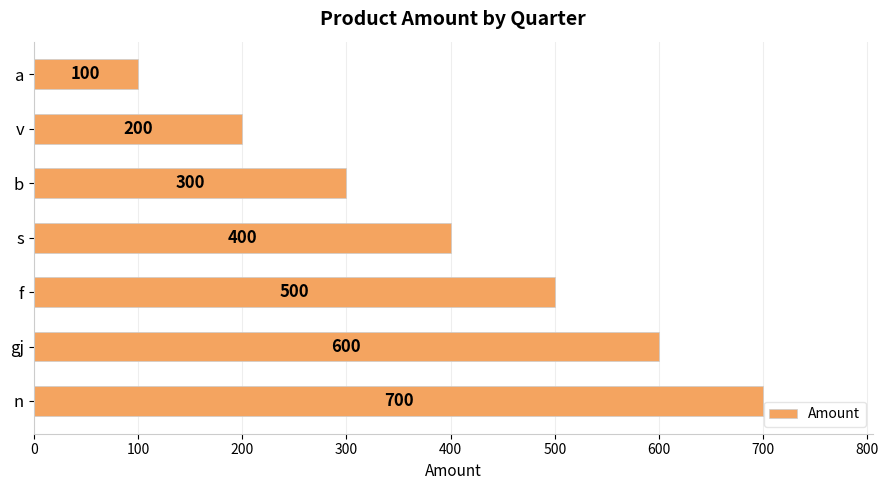

Does the chart contain any negative values?

No